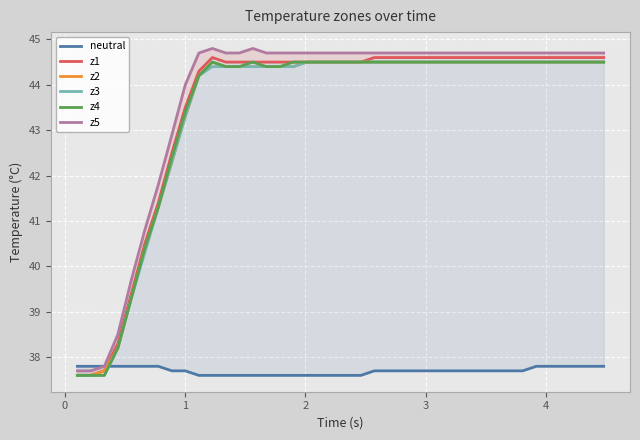

Is this an area chart (filled region under the line)?

No